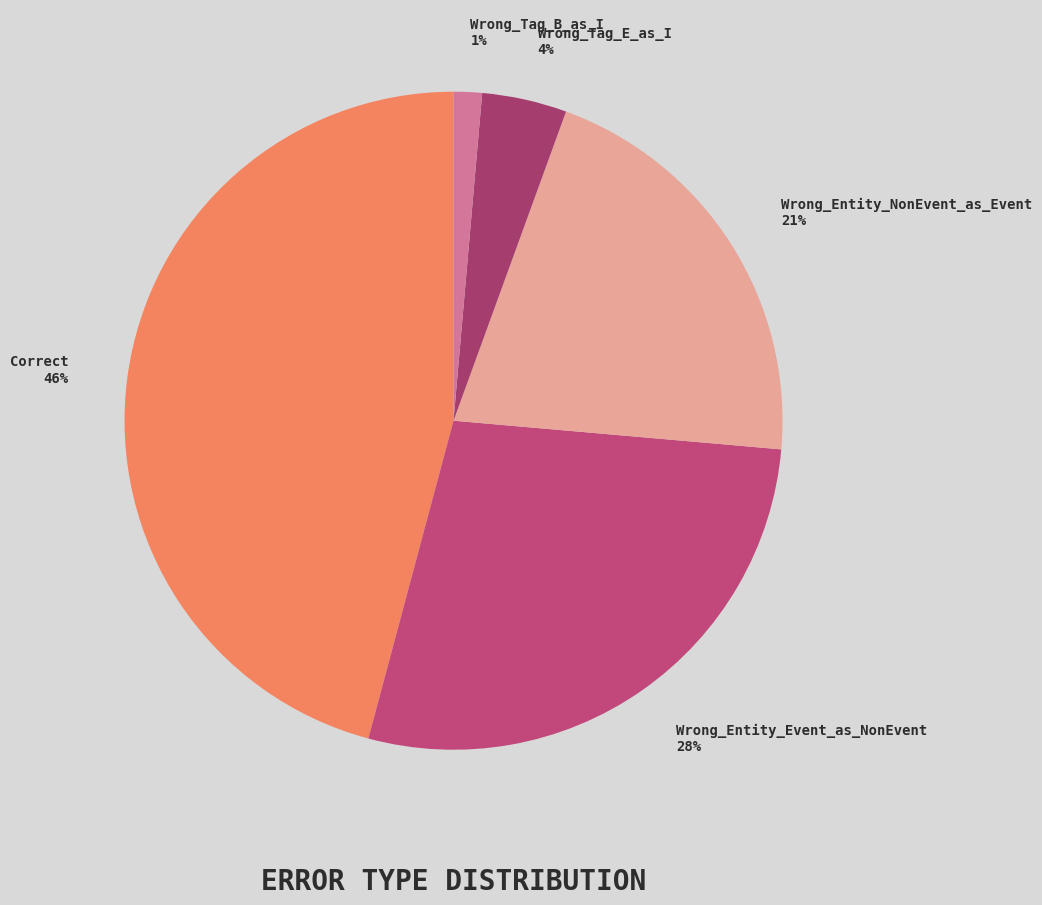

Is it true that Wrong_Tag_E_as_I is 4% of the pie?

True